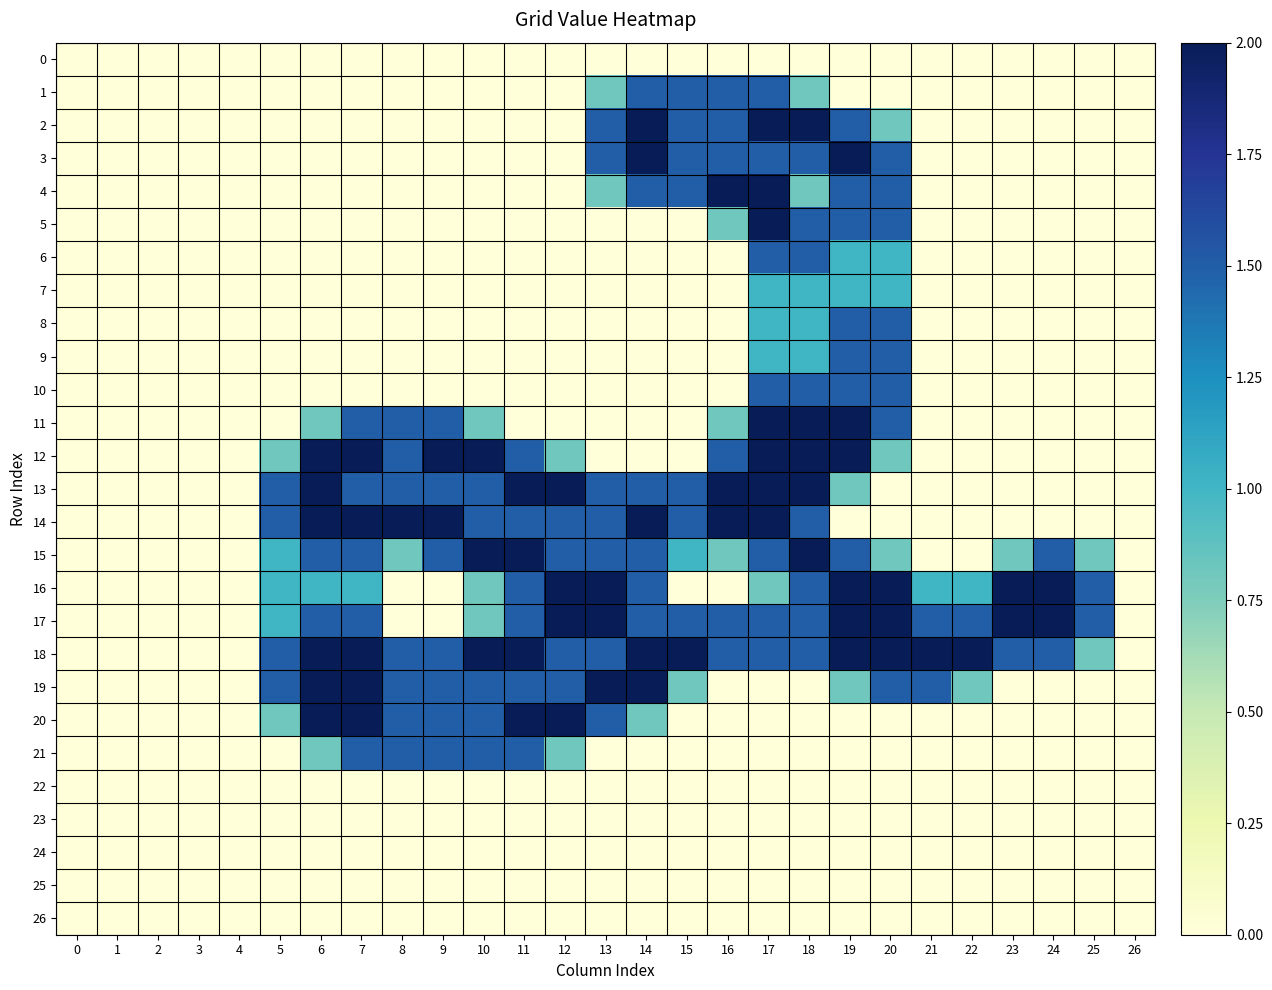

Between 1 and 24, which is larger?

1